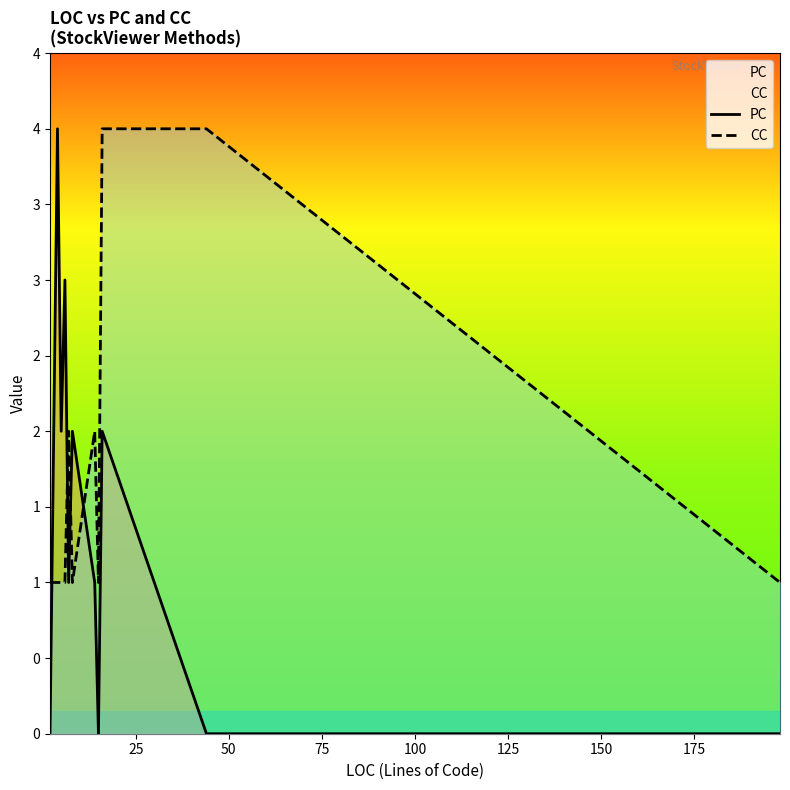

The PC series shows 2 at 25. True or false?

False